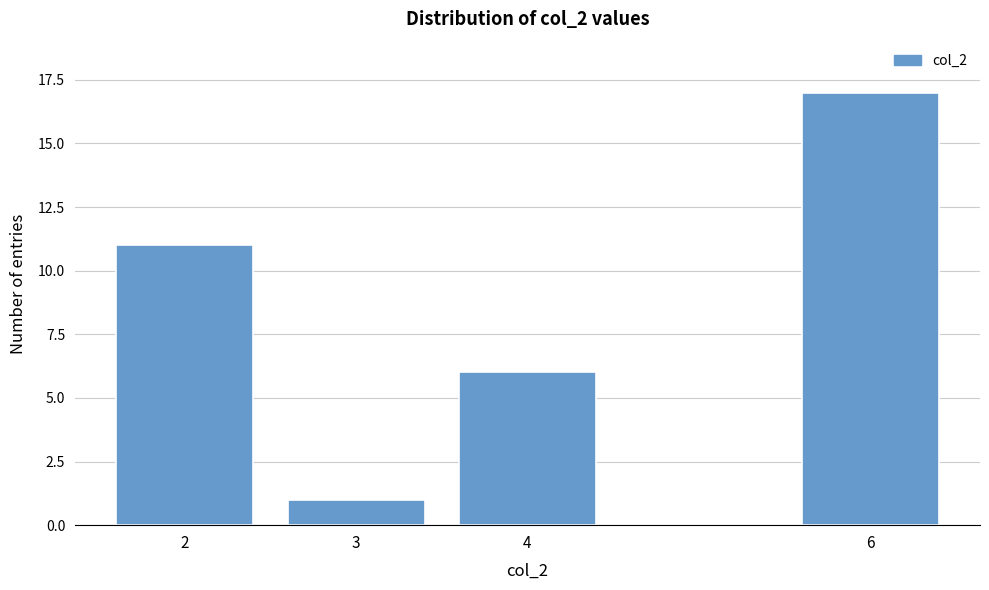

Reading right to left, what are all the values shown in this chart?

6=17	4=6	3=1	2=11